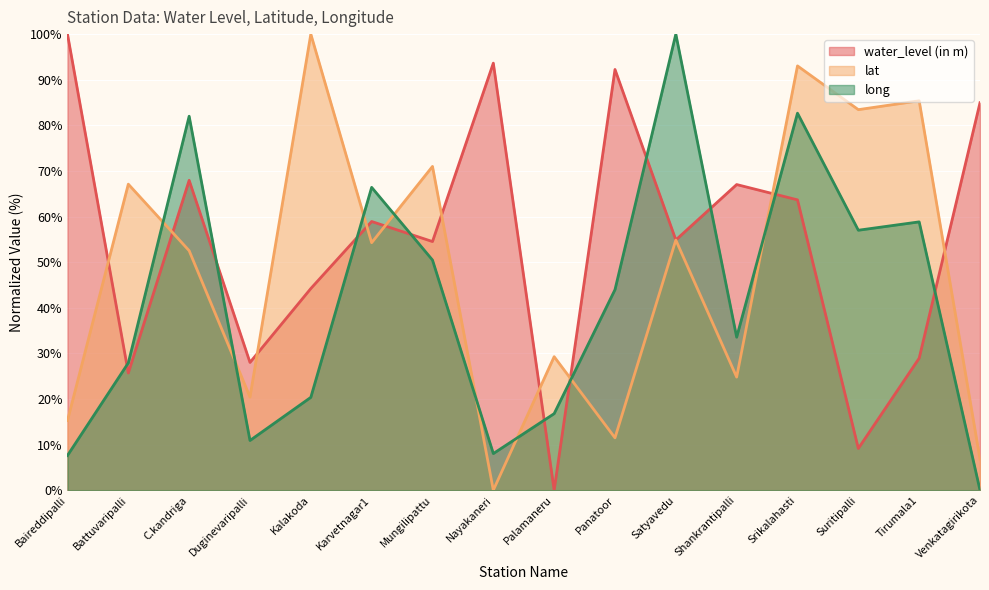

What is the difference between the lat values at Mungilipattu and Suritipalli?

12.4